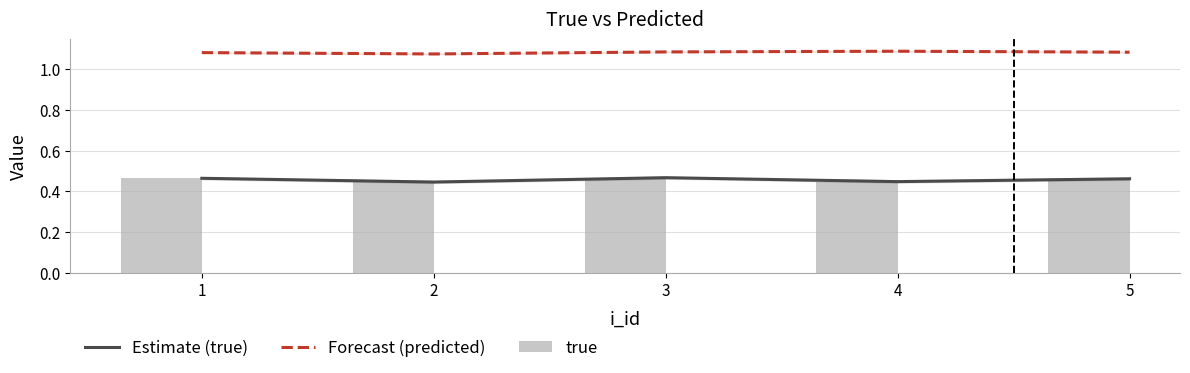

The true series shows 0.4 at 2. True or false?

True